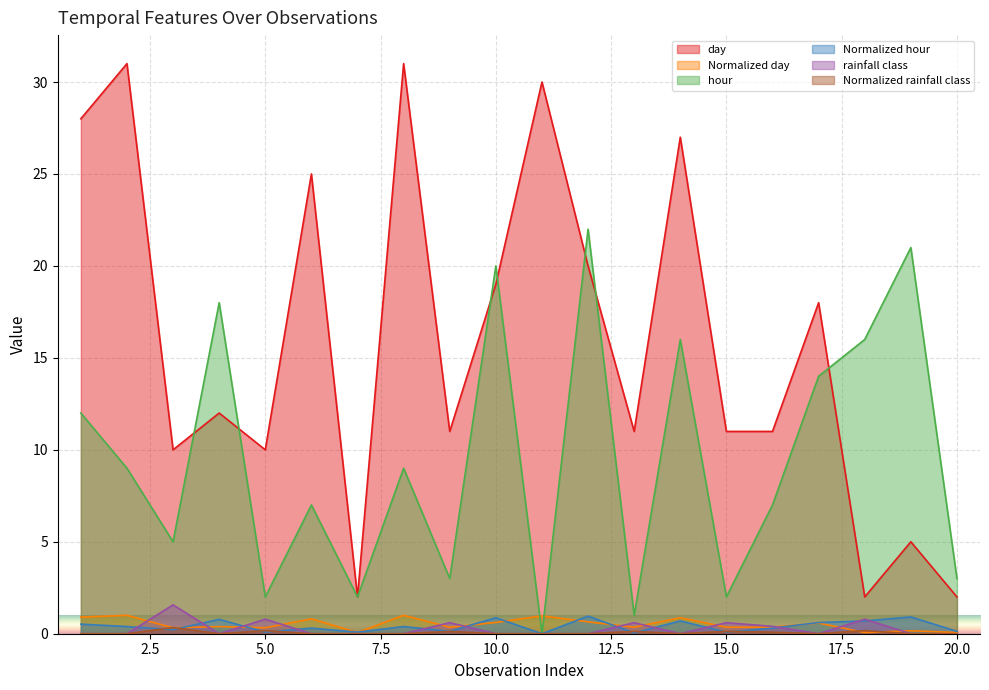

The day series shows 10.0 at 5.0. True or false?

True